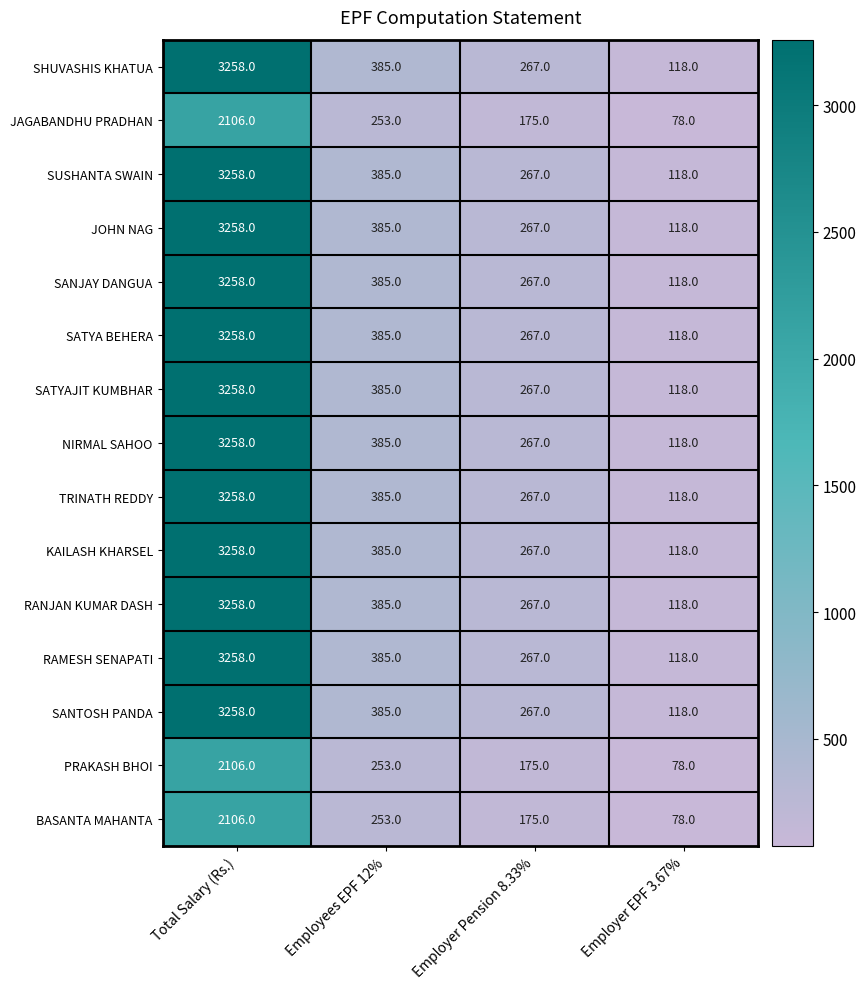

What is the difference between the highest and lowest values at Employer EPF 3.67%?

40